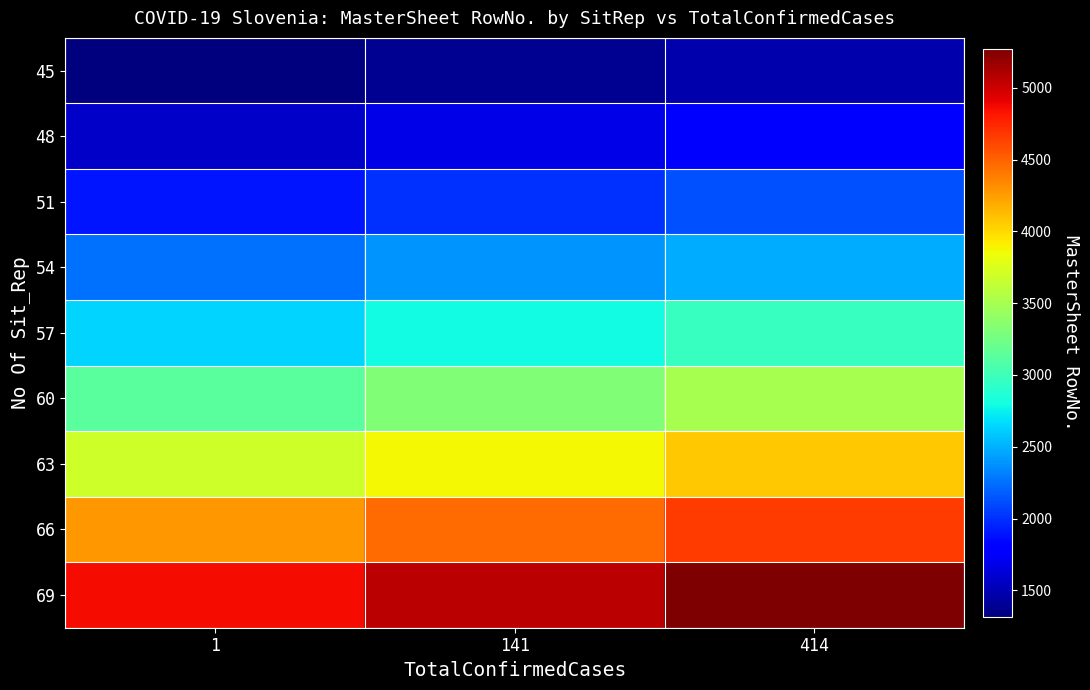

What is the maximum value shown in the chart?

5270